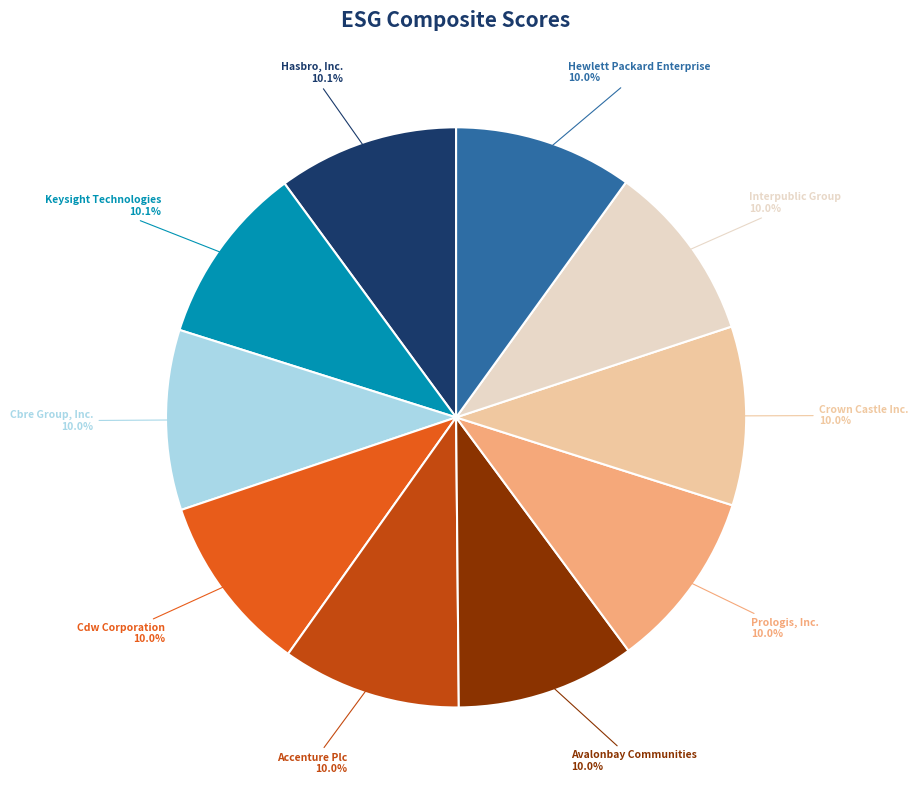

Is there a majority slice in this chart?

No